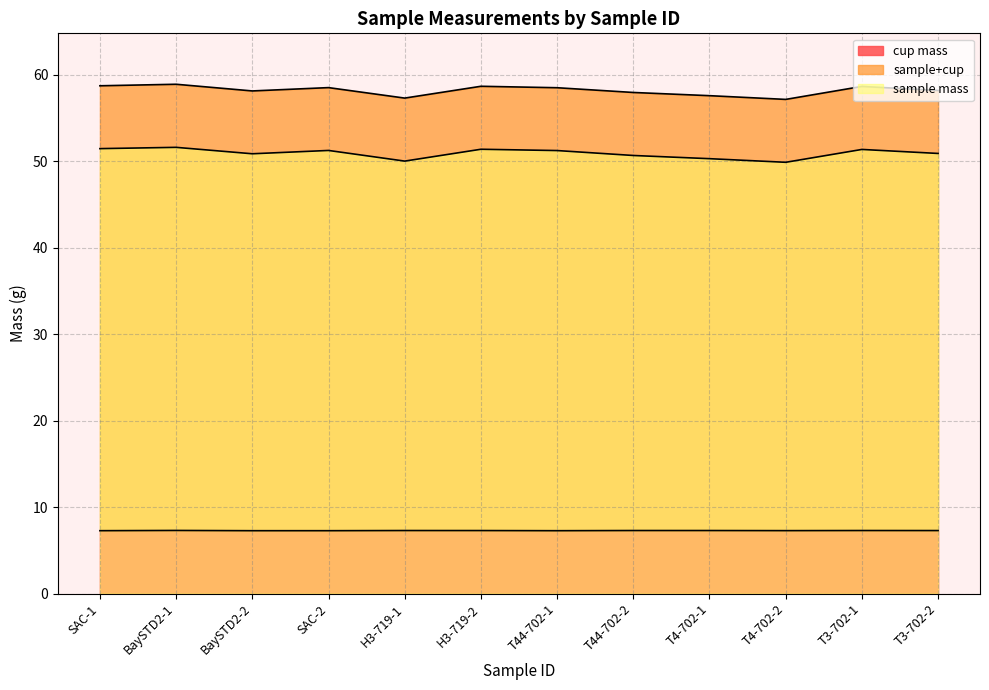

What is the label of the 5th point from the left?

H3-719-1